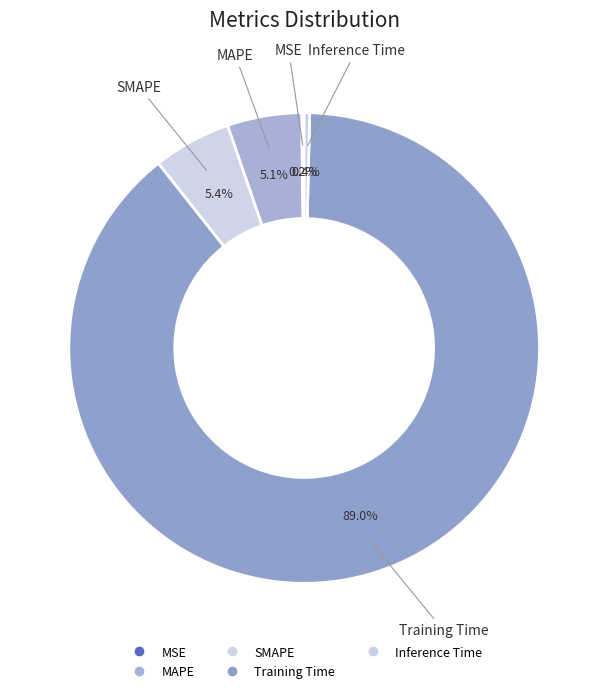

How many segments does this pie chart have?

5